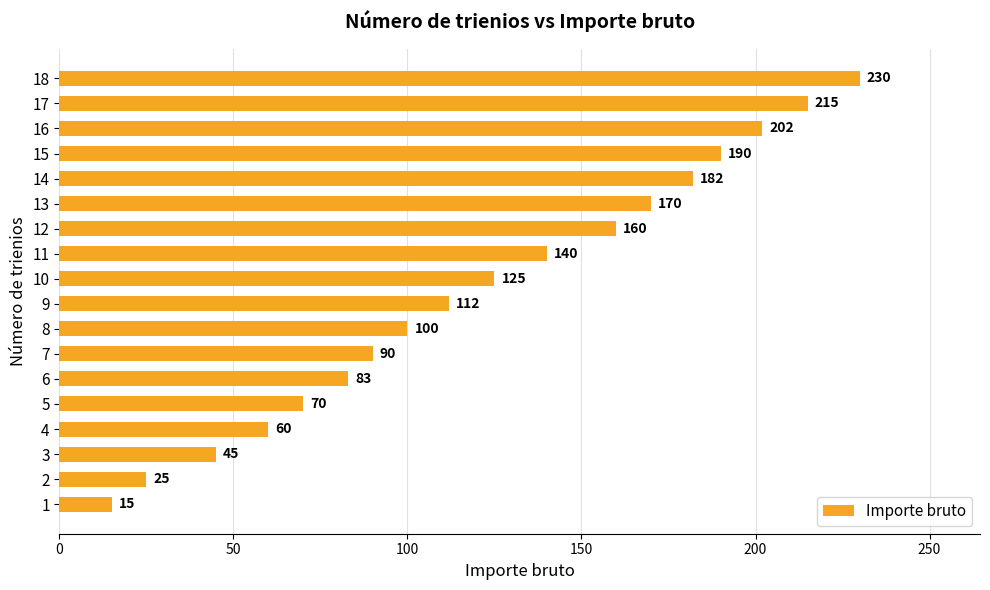

Between 11 and 17, which is larger?

17